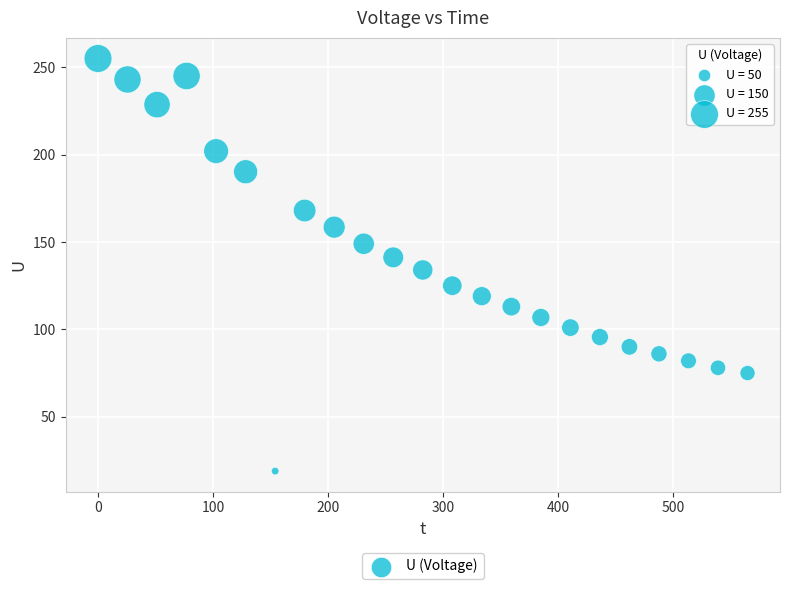

What is the range of X values (max minus min)?

565.0